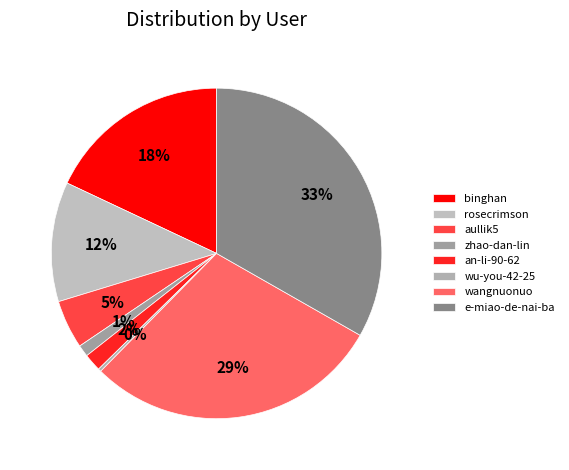

Which slice is the smallest?

wu-you-42-25